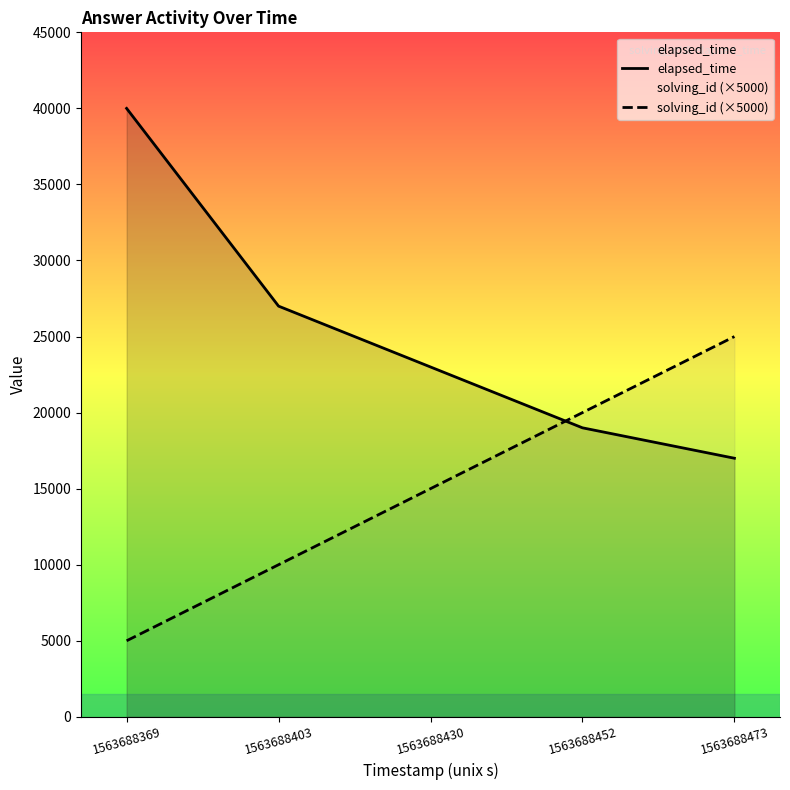

True or false: solving_id (×5000) has more than 1 interior local peaks.

False